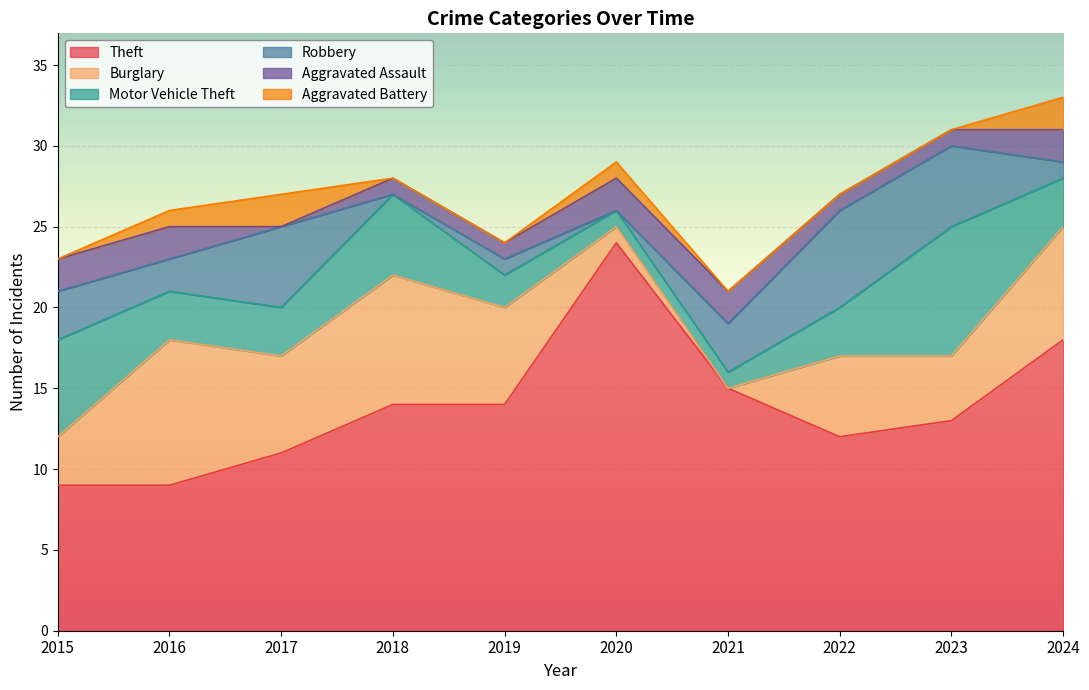

What is the value of the Theft point at the 7th from the left?

15